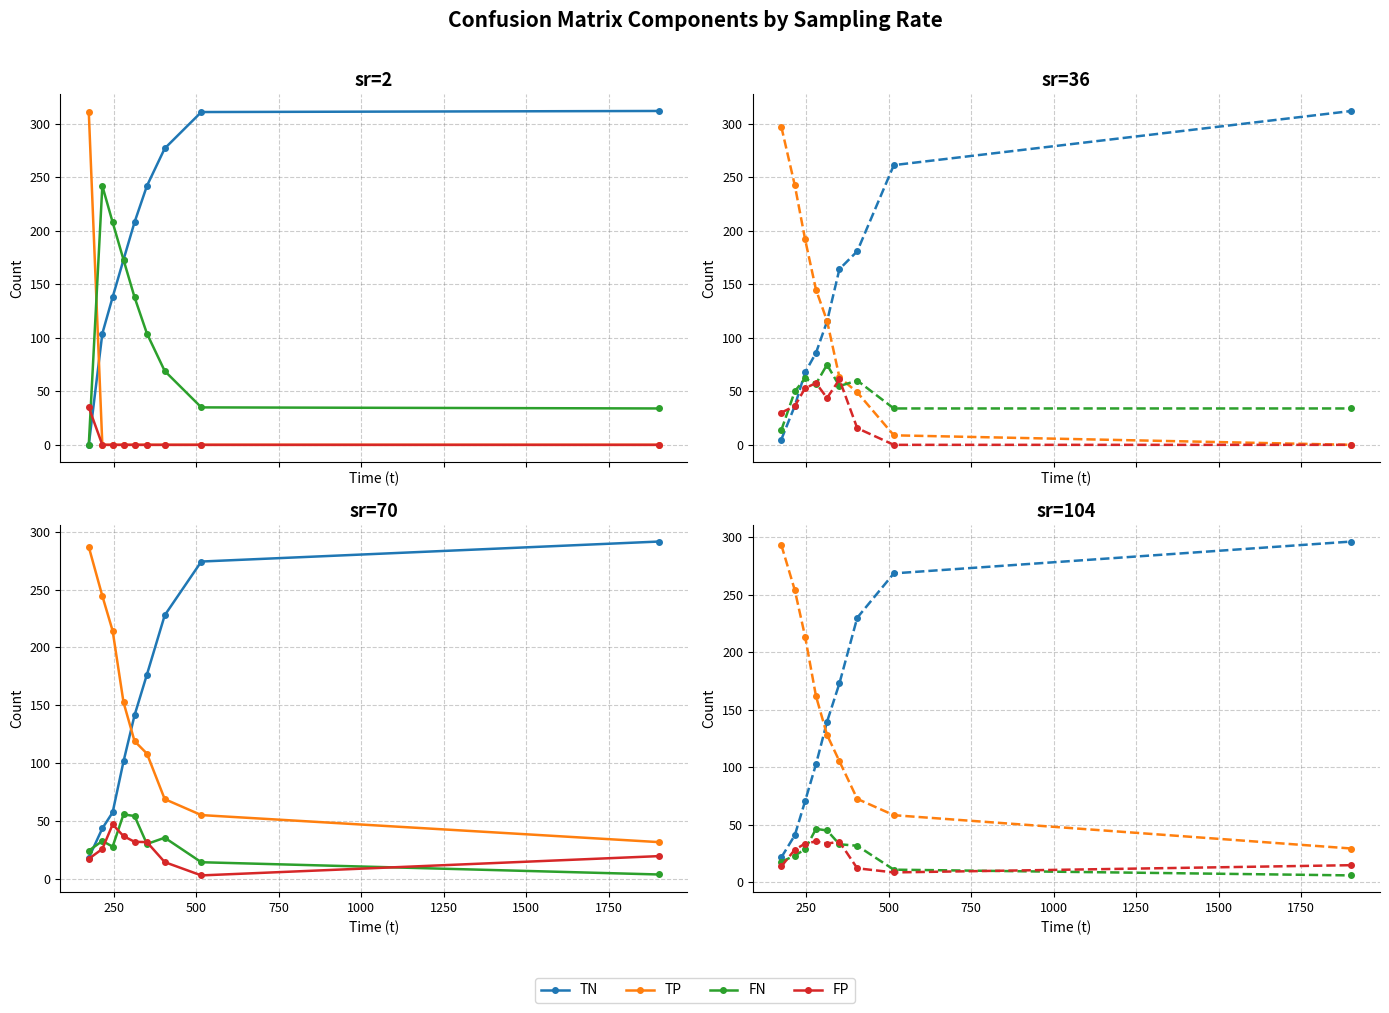

At how many categories does at least one series exceed 125?

9